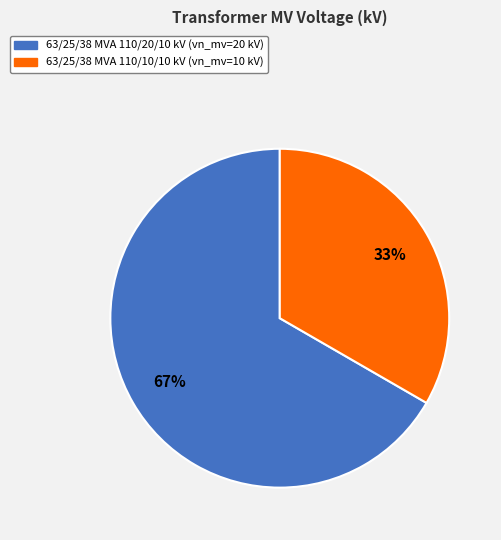

Is the sum of 63/25/38 MVA 110/10/10 kV and 63/25/38 MVA 110/20/10 kV greater than half?

Yes